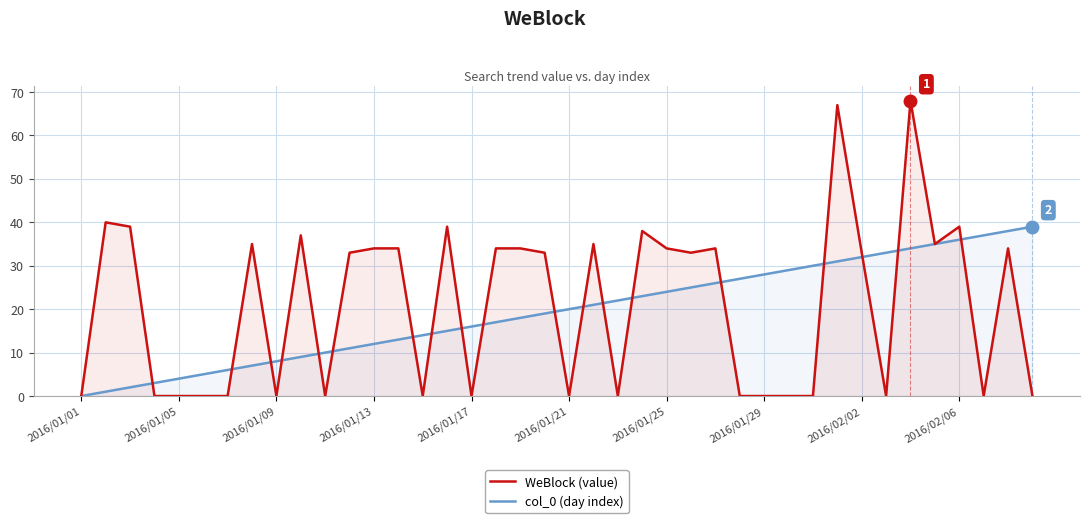

Is it true that WeBlock (value) equals 0 at 14?

True